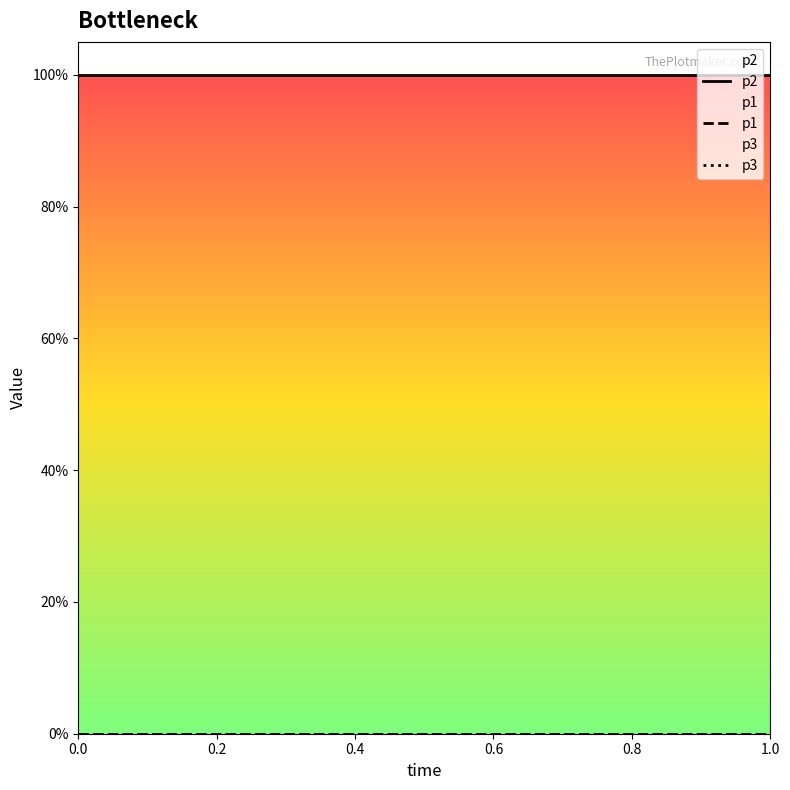

How many lines are shown in the chart?

3